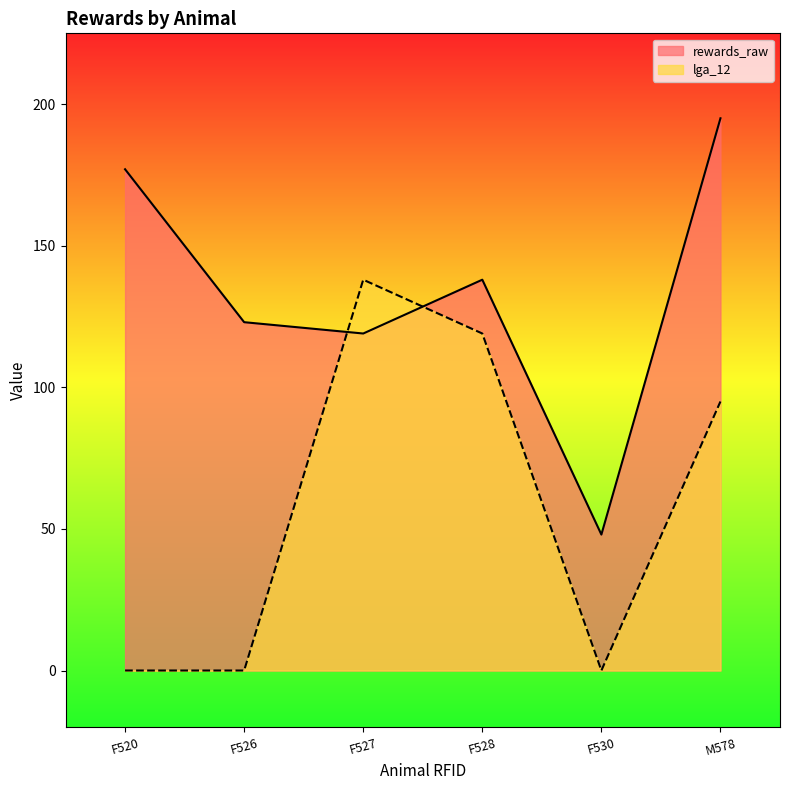

What is the total value across all series at F530?

48